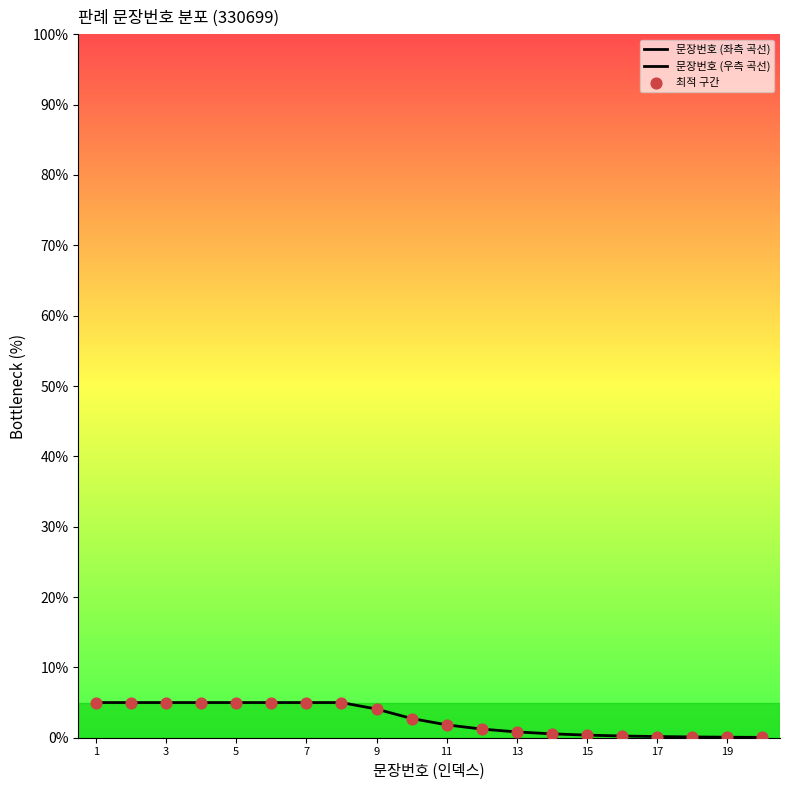

Is the value of 최적 구간 at 1 greater than the value of 문장번호 (좌측 곡선) at 17?

Yes